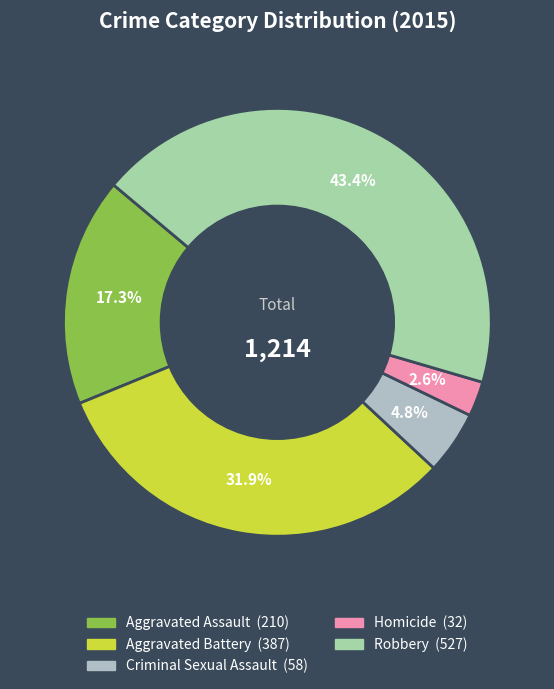

The Aggravated Assault slice represents 17% of the pie. True or false?

True